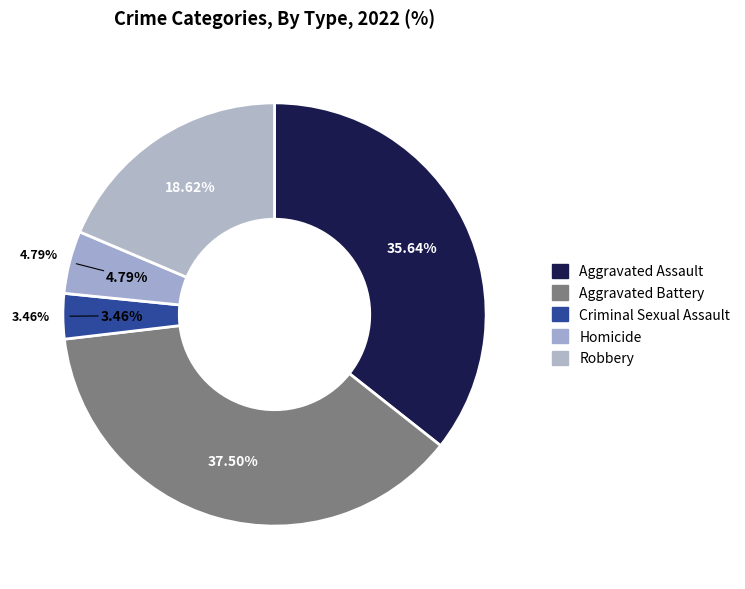

Is Criminal Sexual Assault the majority of the pie?

No